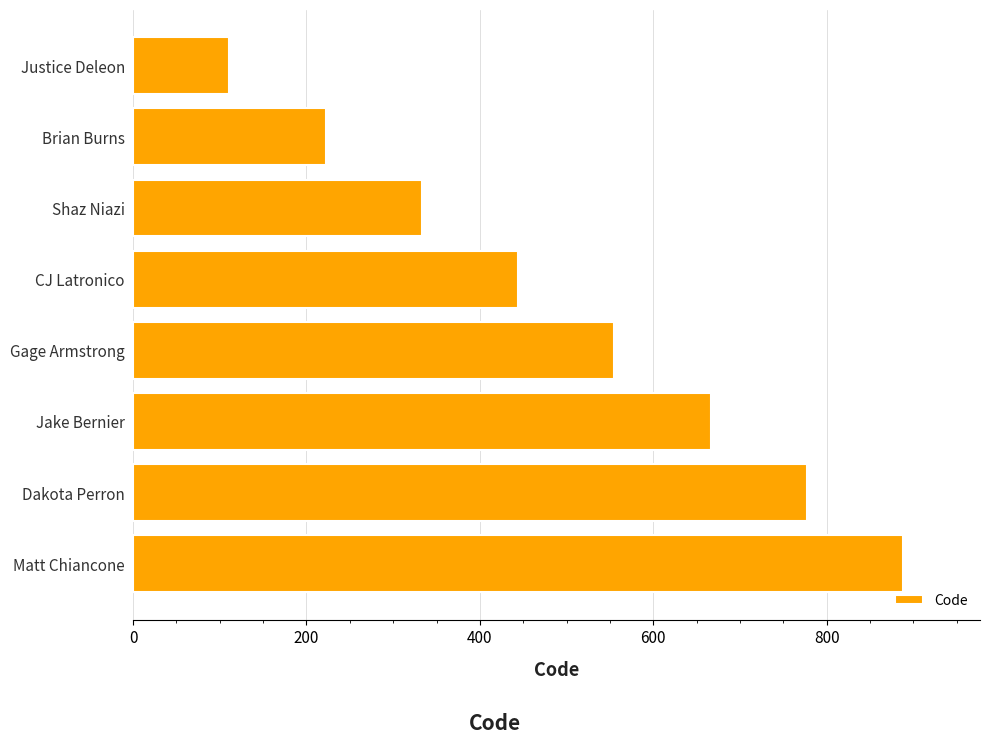

Reading bottom to top, transcribe all the data shown in this chart.

Matt Chiancone=888	Dakota Perron=777	Jake Bernier=666	Gage Armstrong=555	CJ Latronico=444	Shaz Niazi=333	Brian Burns=222	Justice Deleon=111